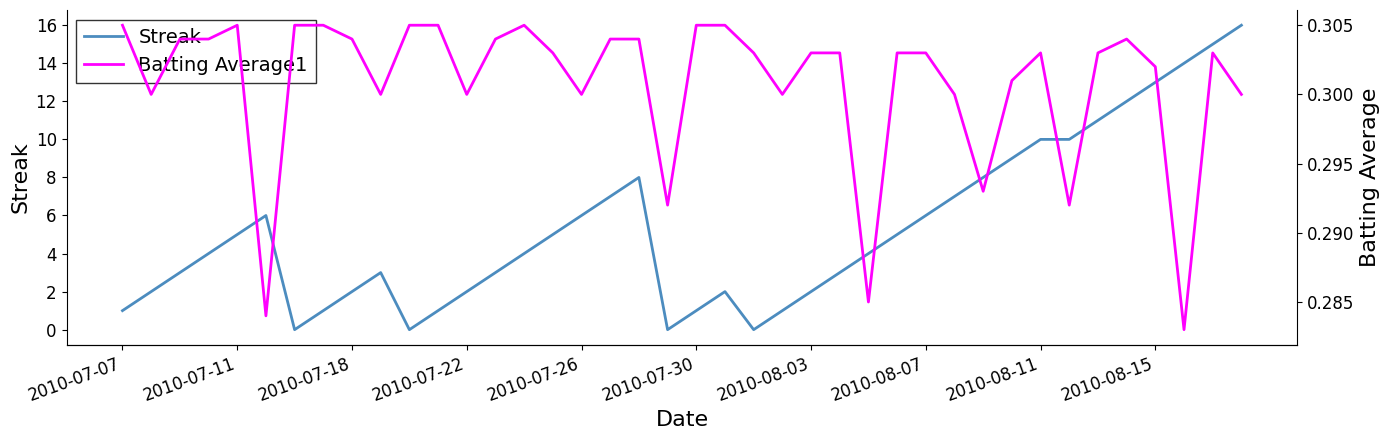

What is the difference between the maximum and second lowest values in the Streak series?

16